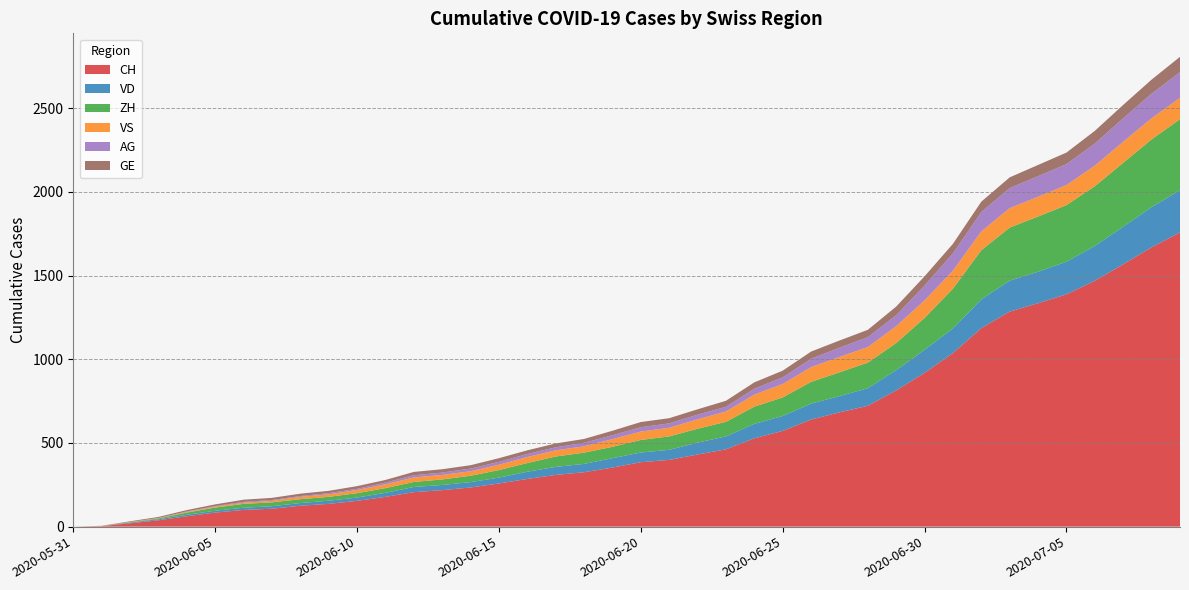

Reading left to right, transcribe all the data shown in this chart.

CH: 2020-05-31=0	2020-06-01=3	2020-06-02=20	2020-06-03=38	2020-06-04=62	2020-06-05=84	2020-06-06=100	2020-06-07=107	2020-06-08=125	2020-06-09=136	2020-06-10=154	2020-06-11=178	2020-06-12=206	2020-06-13=218	2020-06-14=234	2020-06-15=258	2020-06-16=285	2020-06-17=309	2020-06-18=325	2020-06-19=353	2020-06-20=385	2020-06-21=399	2020-06-22=431	2020-06-23=462	2020-06-24=528	2020-06-25=572	2020-06-26=640	2020-06-27=683	2020-06-28=722	2020-06-29=814	2020-06-30=919	2020-07-01=1037	2020-07-02=1186	2020-07-03=1285	2020-07-04=1335	2020-07-05=1388	2020-07-06=1469	2020-07-07=1568	2020-07-08=1669	2020-07-09=1758
VD: 2020-05-31=0	2020-06-01=0	2020-06-02=4	2020-06-03=6	2020-06-04=9	2020-06-05=11	2020-06-06=13	2020-06-07=15	2020-06-08=16	2020-06-09=19	2020-06-10=20	2020-06-11=24	2020-06-12=31	2020-06-13=31	2020-06-14=32	2020-06-15=35	2020-06-16=43	2020-06-17=48	2020-06-18=50	2020-06-19=56	2020-06-20=58	2020-06-21=60	2020-06-22=71	2020-06-23=77	2020-06-24=86	2020-06-25=89	2020-06-26=95	2020-06-27=97	2020-06-28=105	2020-06-29=121	2020-06-30=138	2020-07-01=147	2020-07-02=172	2020-07-03=185	2020-07-04=188	2020-07-05=195	2020-07-06=208	2020-07-07=224	2020-07-08=240	2020-07-09=252
ZH: 2020-05-31=0	2020-06-01=0	2020-06-02=2	2020-06-03=5	2020-06-04=13	2020-06-05=19	2020-06-06=23	2020-06-07=23	2020-06-08=23	2020-06-09=23	2020-06-10=26	2020-06-11=28	2020-06-12=30	2020-06-13=33	2020-06-14=38	2020-06-15=45	2020-06-16=52	2020-06-17=62	2020-06-18=67	2020-06-19=68	2020-06-20=75	2020-06-21=80	2020-06-22=83	2020-06-23=87	2020-06-24=103	2020-06-25=111	2020-06-26=130	2020-06-27=142	2020-06-28=153	2020-06-29=162	2020-06-30=190	2020-07-01=238	2020-07-02=294	2020-07-03=317	2020-07-04=330	2020-07-05=338	2020-07-06=357	2020-07-07=382	2020-07-08=405	2020-07-09=424
VS: 2020-05-31=0	2020-06-01=1	2020-06-02=2	2020-06-03=2	2020-06-04=4	2020-06-05=6	2020-06-06=7	2020-06-07=9	2020-06-08=14	2020-06-09=15	2020-06-10=19	2020-06-11=23	2020-06-12=27	2020-06-13=27	2020-06-14=27	2020-06-15=32	2020-06-16=36	2020-06-17=37	2020-06-18=38	2020-06-19=46	2020-06-20=50	2020-06-21=52	2020-06-22=56	2020-06-23=62	2020-06-24=72	2020-06-25=80	2020-06-26=88	2020-06-27=92	2020-06-28=93	2020-06-29=101	2020-06-30=105	2020-07-01=108	2020-07-02=112	2020-07-03=116	2020-07-04=118	2020-07-05=120	2020-07-06=123	2020-07-07=126	2020-07-08=126	2020-07-09=128
AG: 2020-05-31=0	2020-06-01=0	2020-06-02=0	2020-06-03=1	2020-06-04=3	2020-06-05=3	2020-06-06=5	2020-06-07=5	2020-06-08=5	2020-06-09=7	2020-06-10=7	2020-06-11=10	2020-06-12=13	2020-06-13=14	2020-06-14=16	2020-06-15=17	2020-06-16=18	2020-06-17=18	2020-06-18=21	2020-06-19=23	2020-06-20=26	2020-06-21=26	2020-06-22=28	2020-06-23=28	2020-06-24=35	2020-06-25=40	2020-06-26=50	2020-06-27=55	2020-06-28=59	2020-06-29=65	2020-06-30=88	2020-07-01=103	2020-07-02=116	2020-07-03=120	2020-07-04=123	2020-07-05=125	2020-07-06=132	2020-07-07=140	2020-07-08=147	2020-07-09=153
GE: 2020-05-31=0	2020-06-01=1	2020-06-02=4	2020-06-03=6	2020-06-04=8	2020-06-05=10	2020-06-06=13	2020-06-07=13	2020-06-08=14	2020-06-09=14	2020-06-10=16	2020-06-11=16	2020-06-12=20	2020-06-13=20	2020-06-14=20	2020-06-15=22	2020-06-16=22	2020-06-17=23	2020-06-18=23	2020-06-19=27	2020-06-20=31	2020-06-21=31	2020-06-22=32	2020-06-23=36	2020-06-24=38	2020-06-25=40	2020-06-26=43	2020-06-27=43	2020-06-28=44	2020-06-29=52	2020-06-30=56	2020-07-01=57	2020-07-02=62	2020-07-03=64	2020-07-04=67	2020-07-05=69	2020-07-06=76	2020-07-07=80	2020-07-08=84	2020-07-09=92